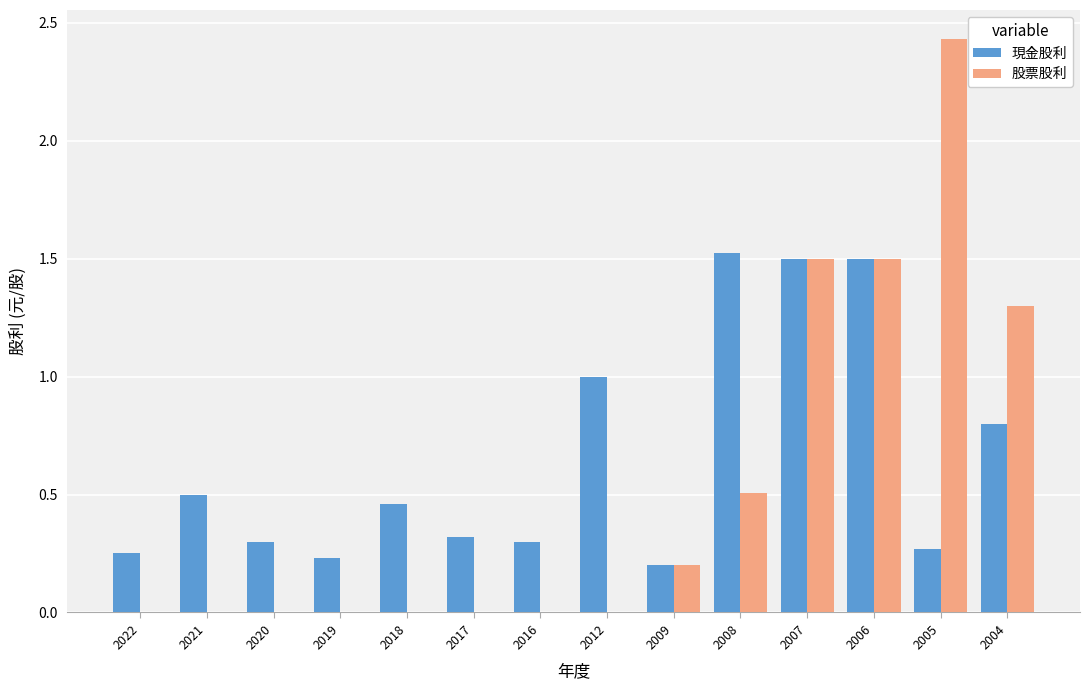

True or false: 現金股利 has a value of 0.5 at 2020.

False